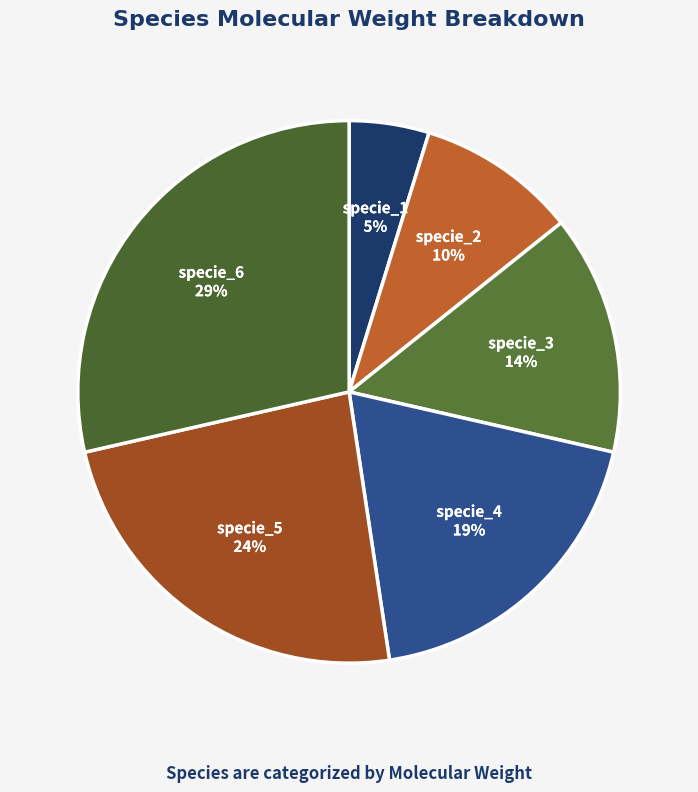

Is it true that specie_1 is 5% of the pie?

True